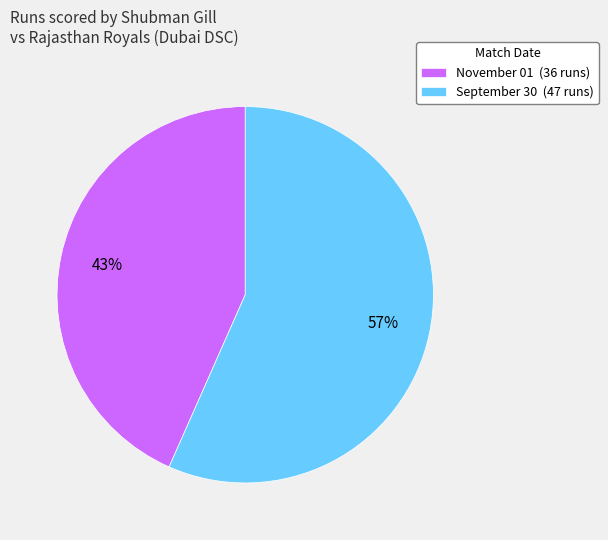

Count the number of slices in the pie.

2